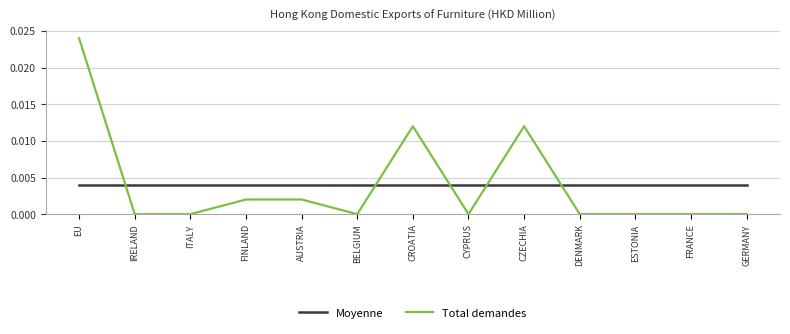

At CYPRUS, list the series in order from smallest to largest.

Total demandes, Moyenne